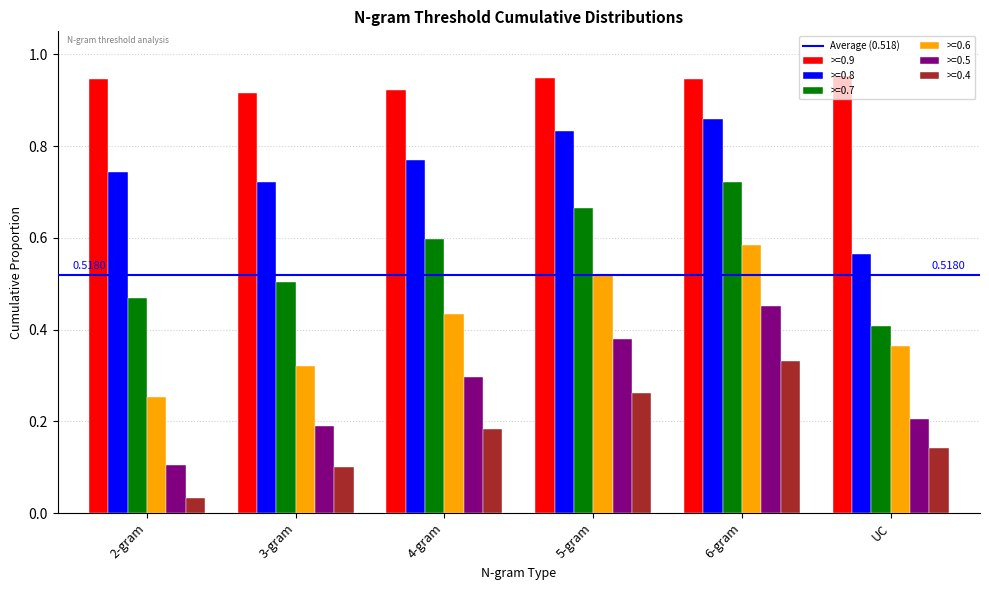

Count the >=0.9 values in the range 0 to 1.

6